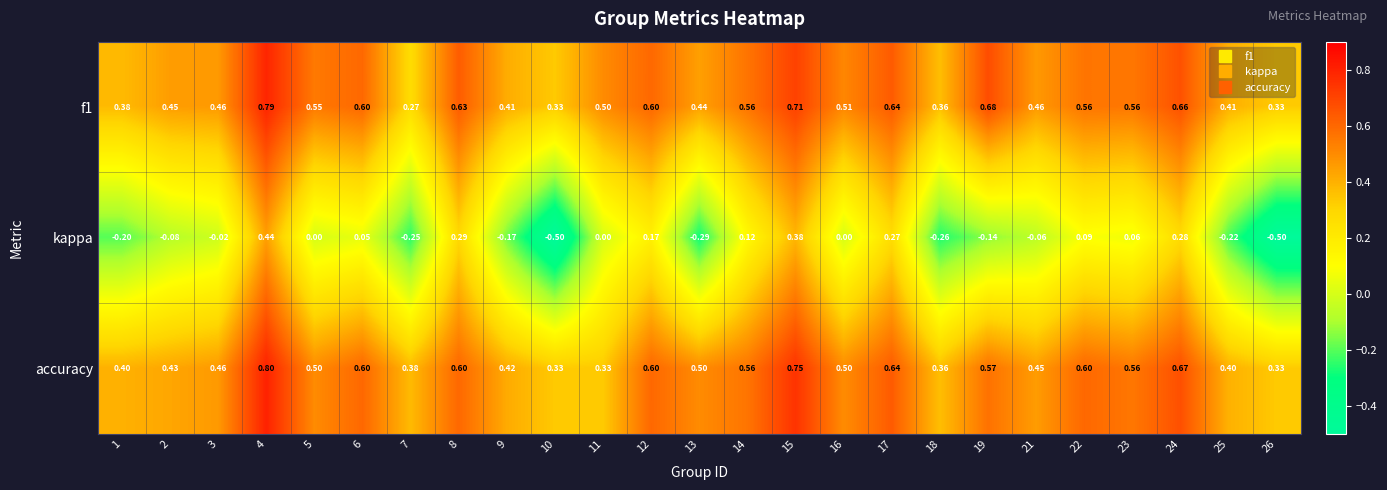

At which category is the sum across all series the highest?

4